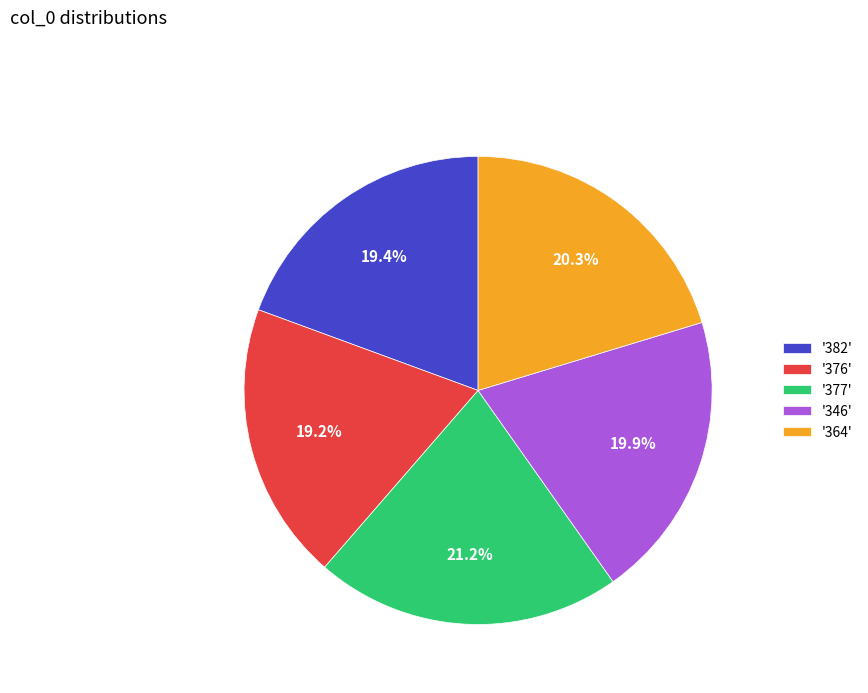

What percentage is NOT represented by '376'?

80.8%